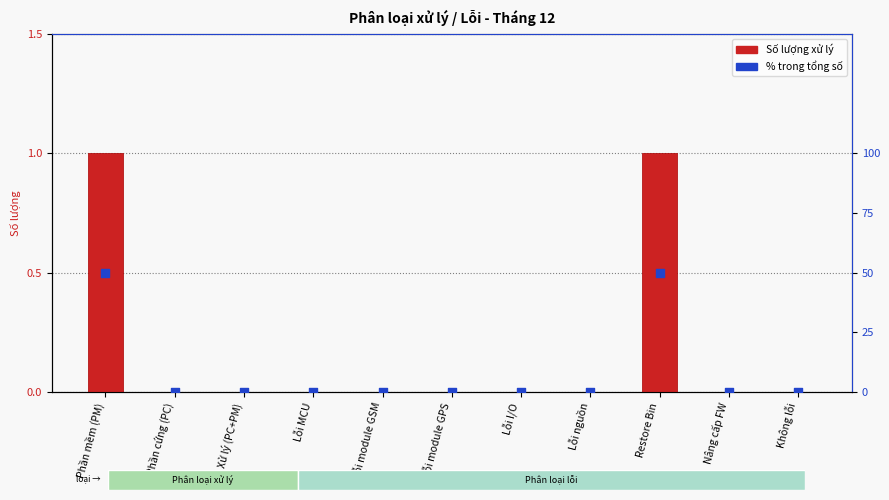

Which series contains the lowest Y value?

Số lượng xử lý